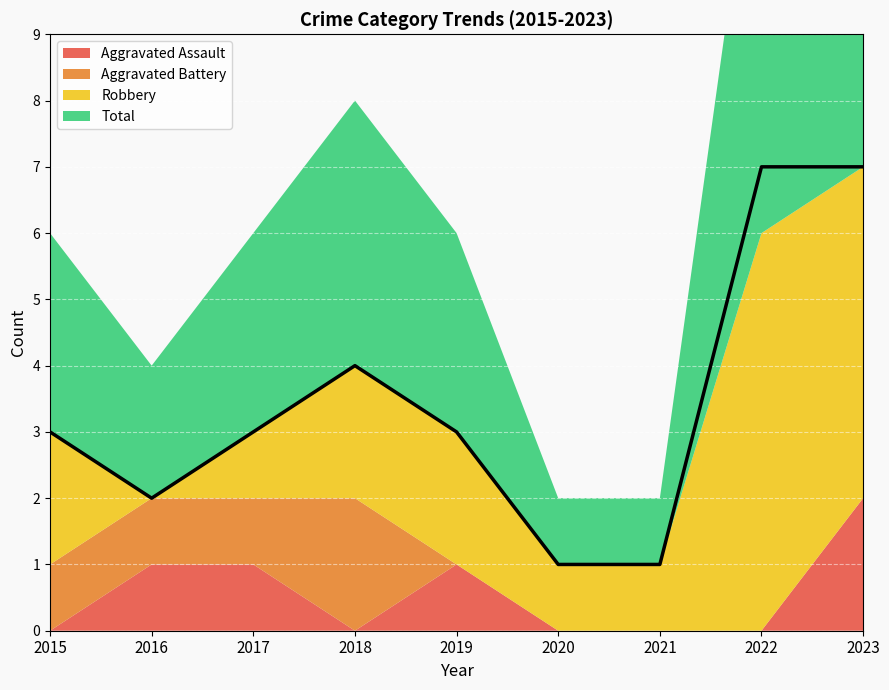

How many interior local valleys does the Aggravated Assault series have?

1